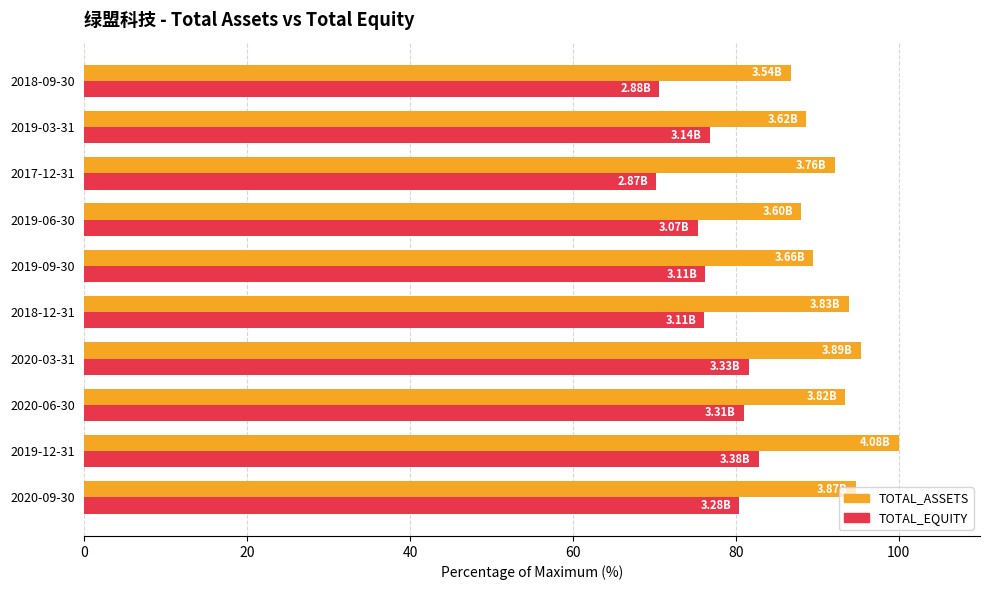

What is the highest value of the TOTAL_EQUITY series?

82.9